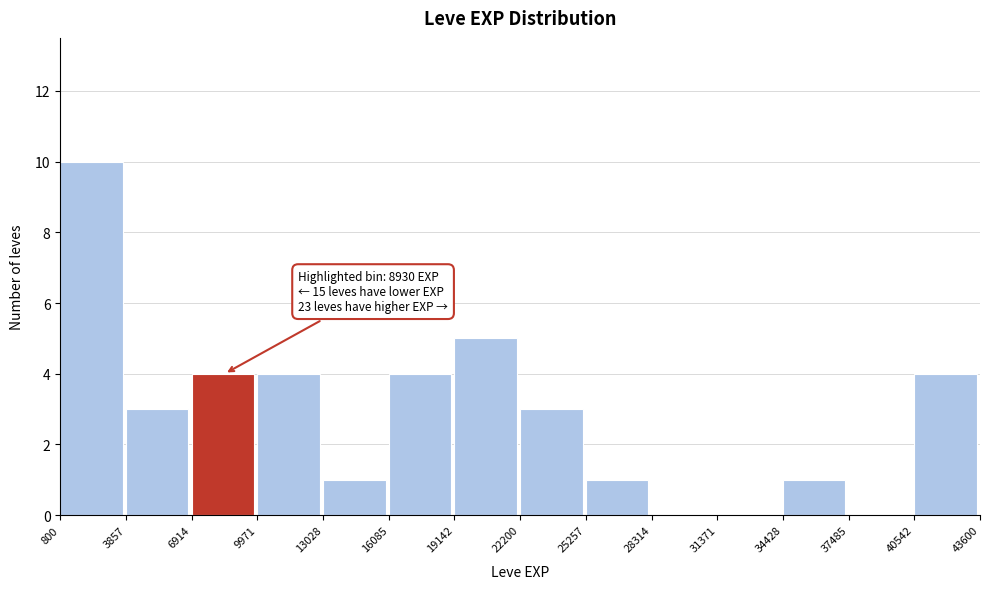

Which range on the x-axis has the tallest bar?

800 to 3857